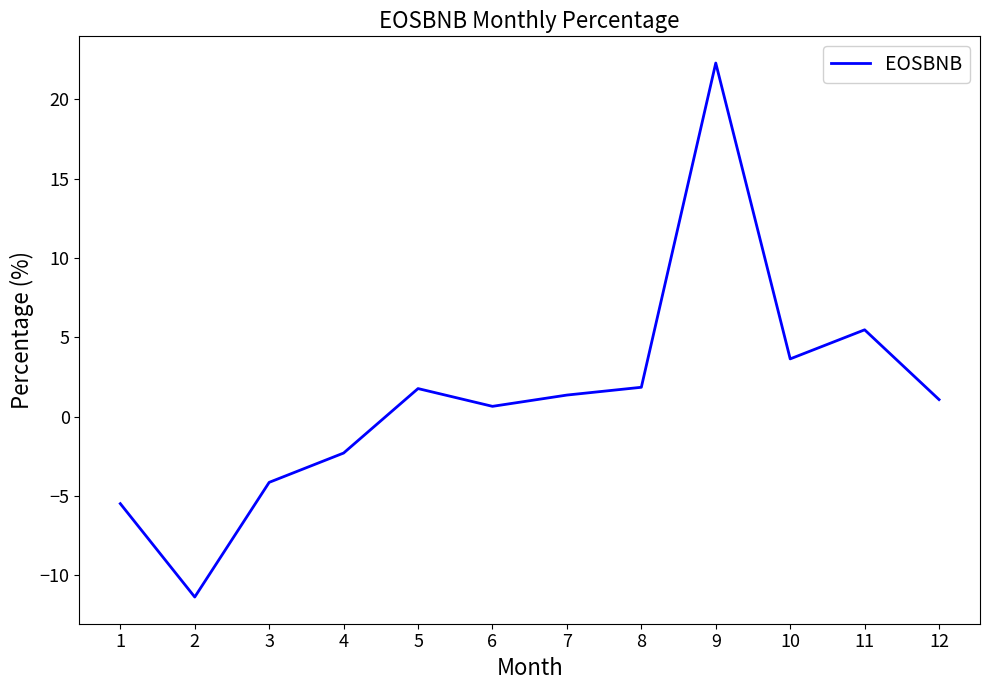

Where is the data nearest to the value 5?

11